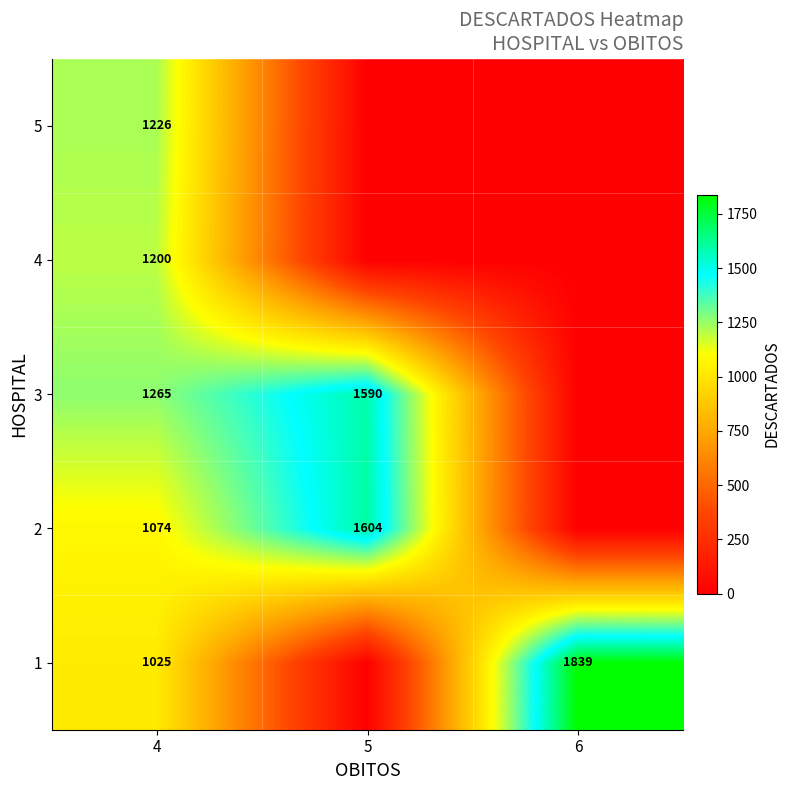

At 5, list the series in order from smallest to largest.

row_0, row_3, row_4, row_2, row_1